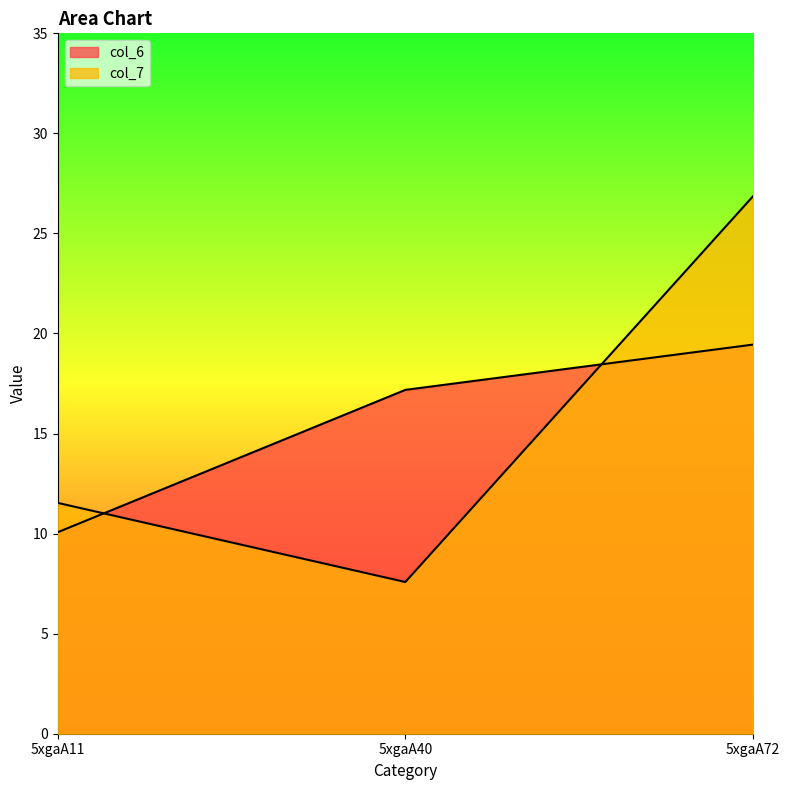

At how many categories does at least one series exceed 9?

3